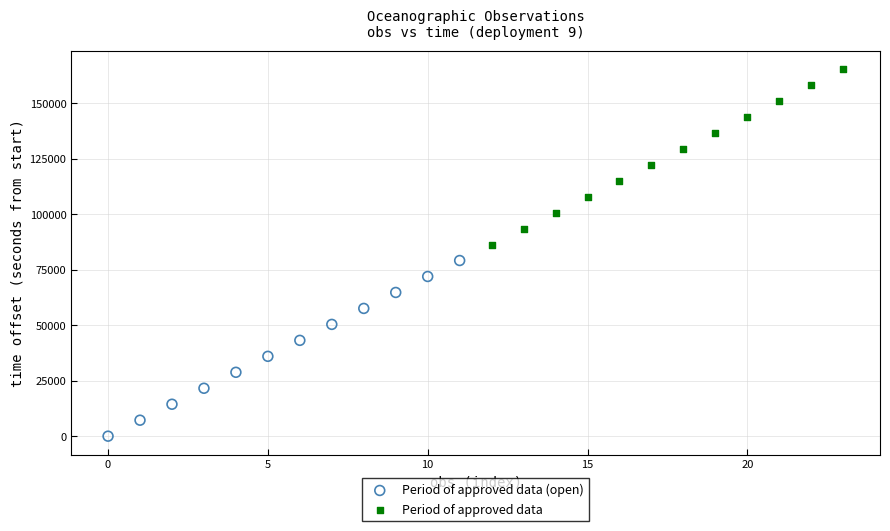

What are all the series names shown in the legend?

Period of approved data (open), Period of approved data